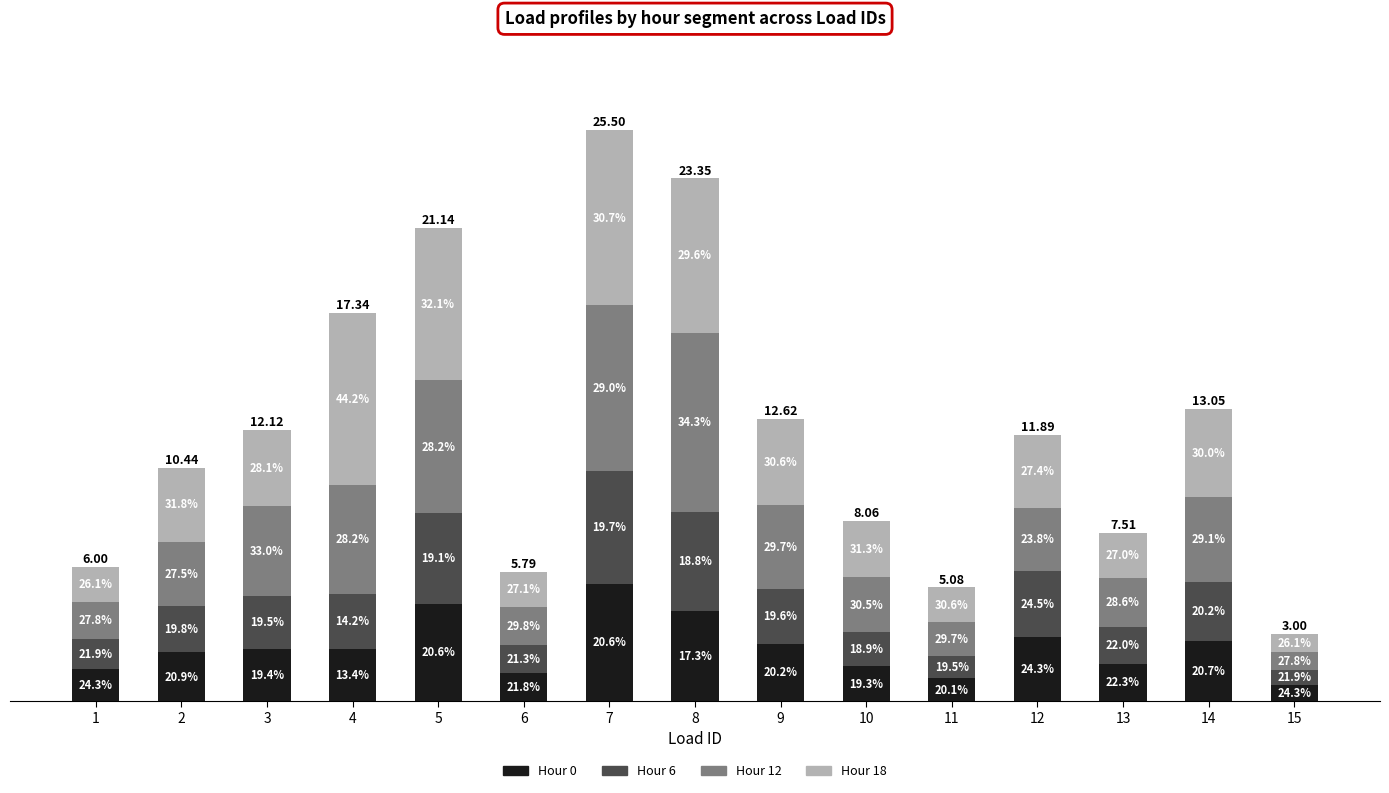

Which series has the widest spread of values?

Hour 12